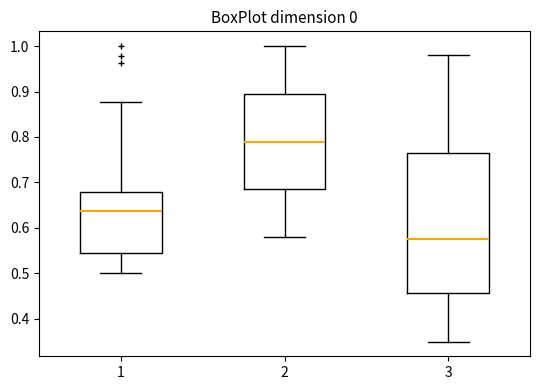

Reading left to right, transcribe this box plot: for each box, give where its median line is, the range the box spans, and where its two whiskers end, as read against the y-axis. The values are not printed on the chart, so give them approximately, as read against the axis.

1: median 0.64, box 0.55 to 0.68, whiskers 0.50 to 0.88
2: median 0.79, box 0.69 to 0.90, whiskers 0.58 to 1.00
3: median 0.58, box 0.46 to 0.77, whiskers 0.35 to 0.98